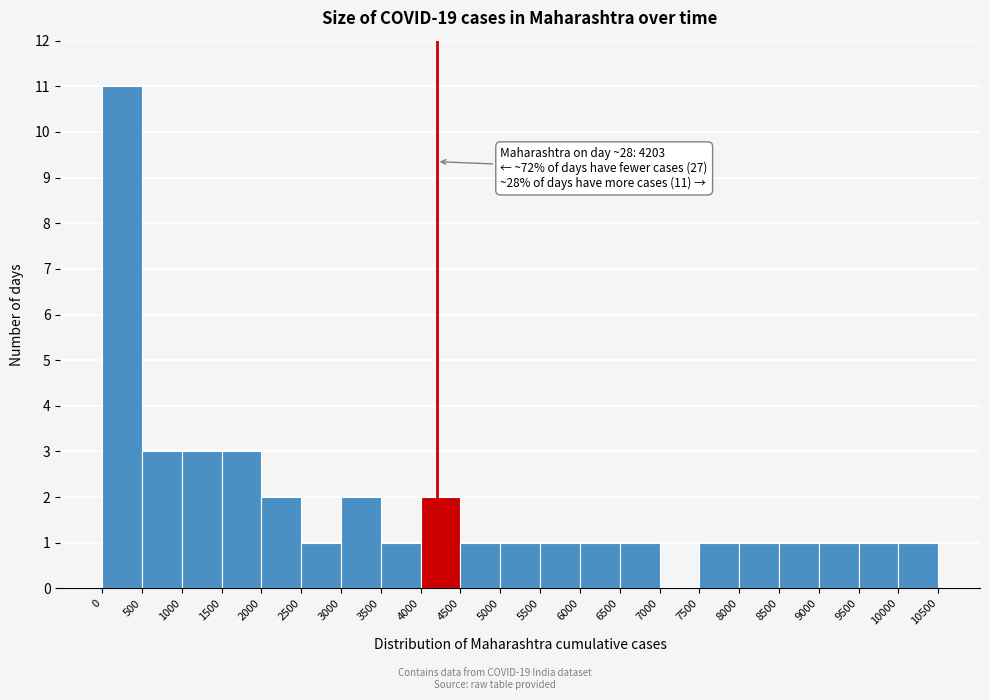

Over which range of the x-axis is the bar tallest?

0 to 500